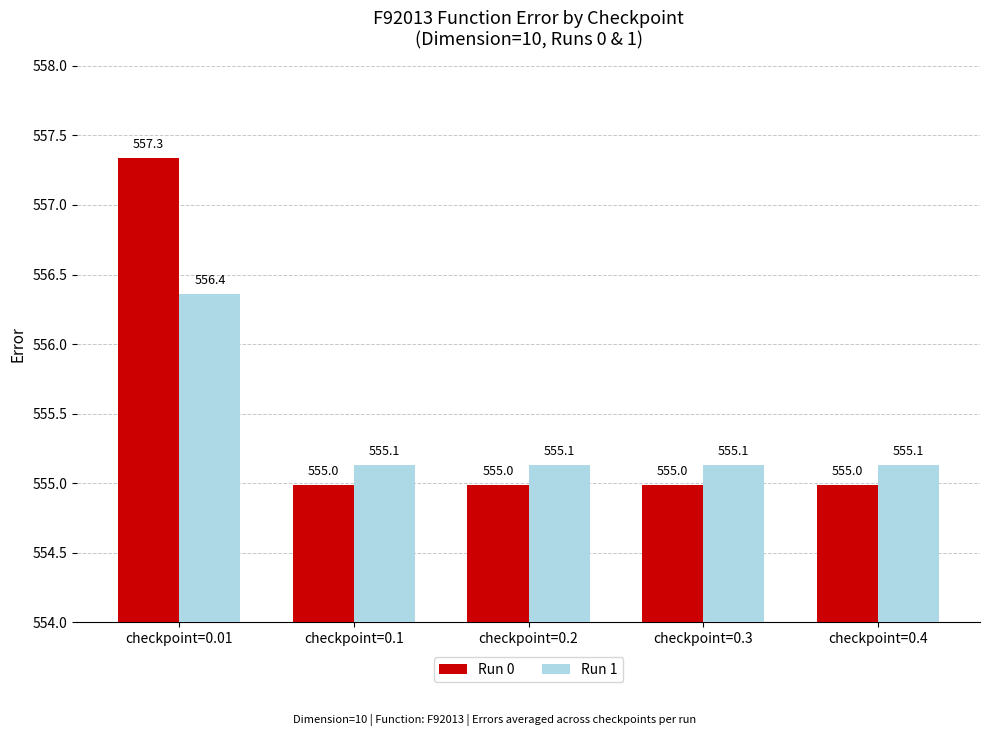

List the series in order of their peak value, lowest first.

Run 1, Run 0